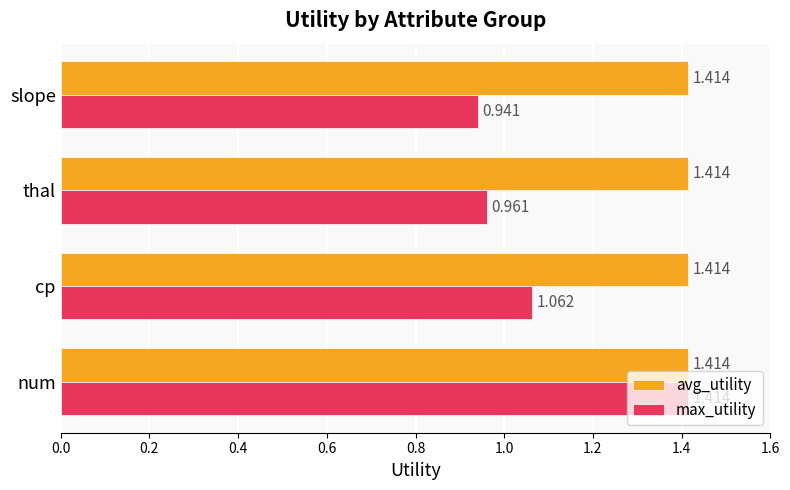

Is the value of avg_utility at thal greater than the value of max_utility at slope?

Yes